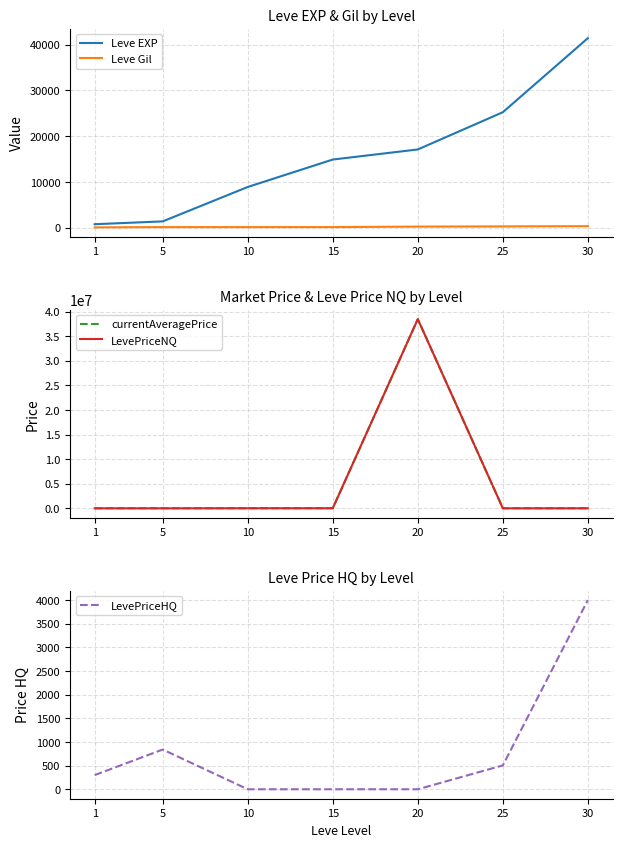

How many positive values does the LevePriceHQ series have?

4